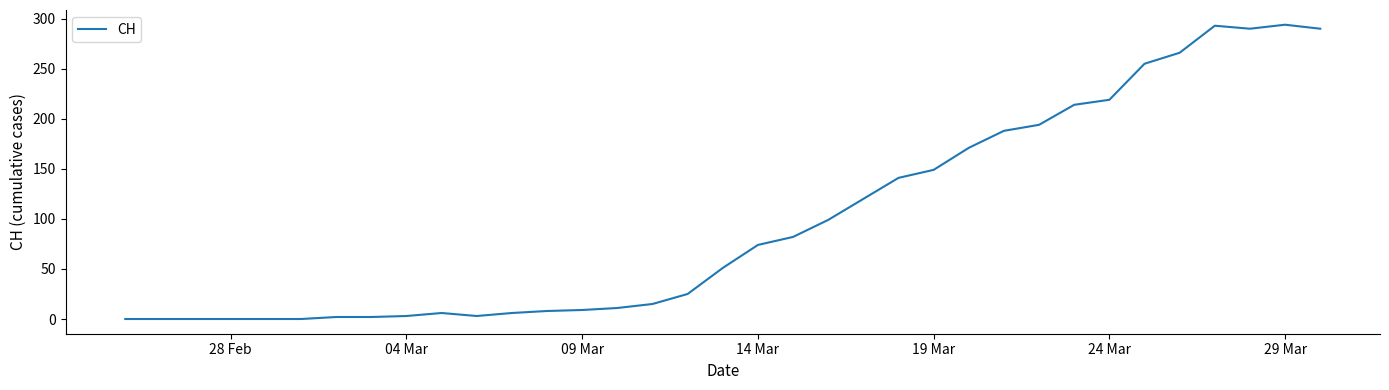

How many lines are shown in the chart?

1